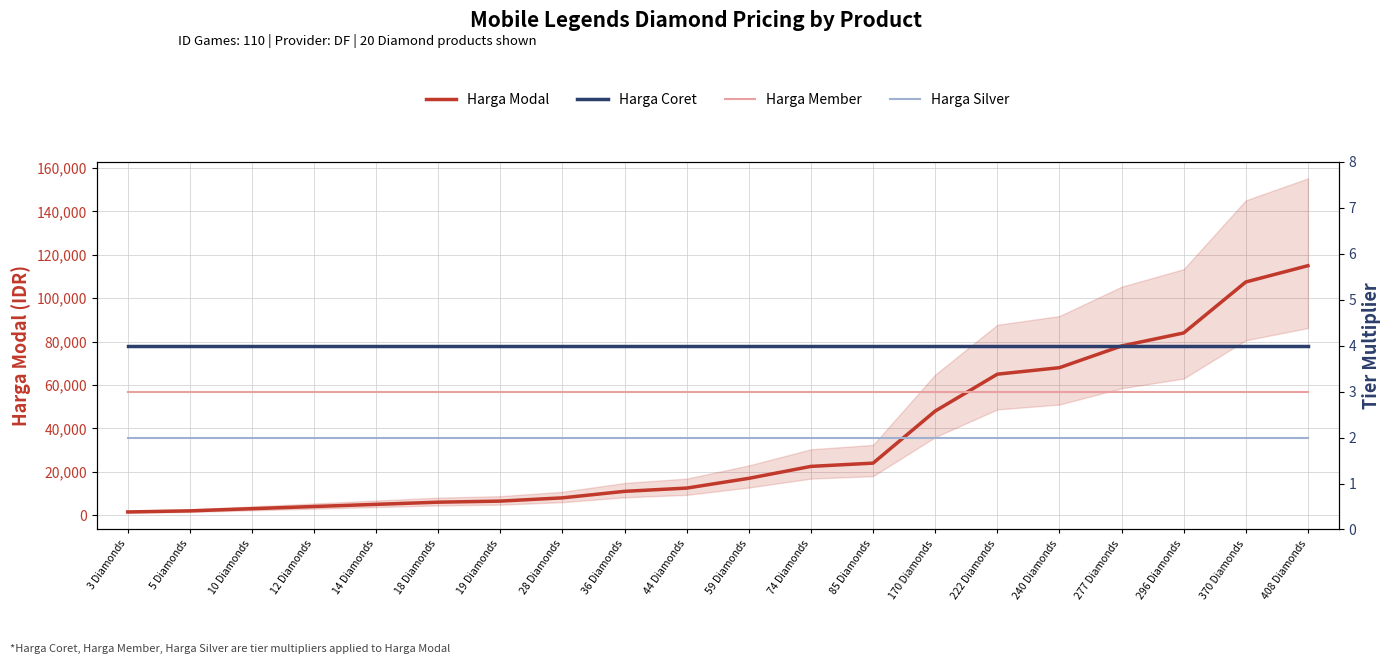

What is the sum of the Harga Member values at 59 Diamonds and 3 Diamonds?

6